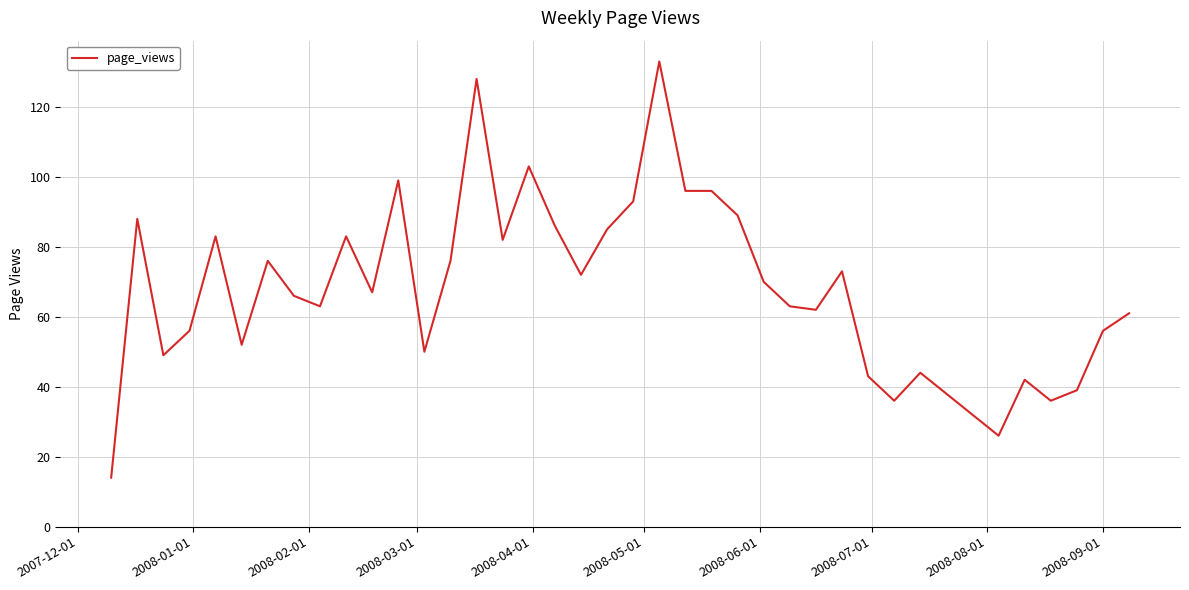

What is the greatest value displayed?

133